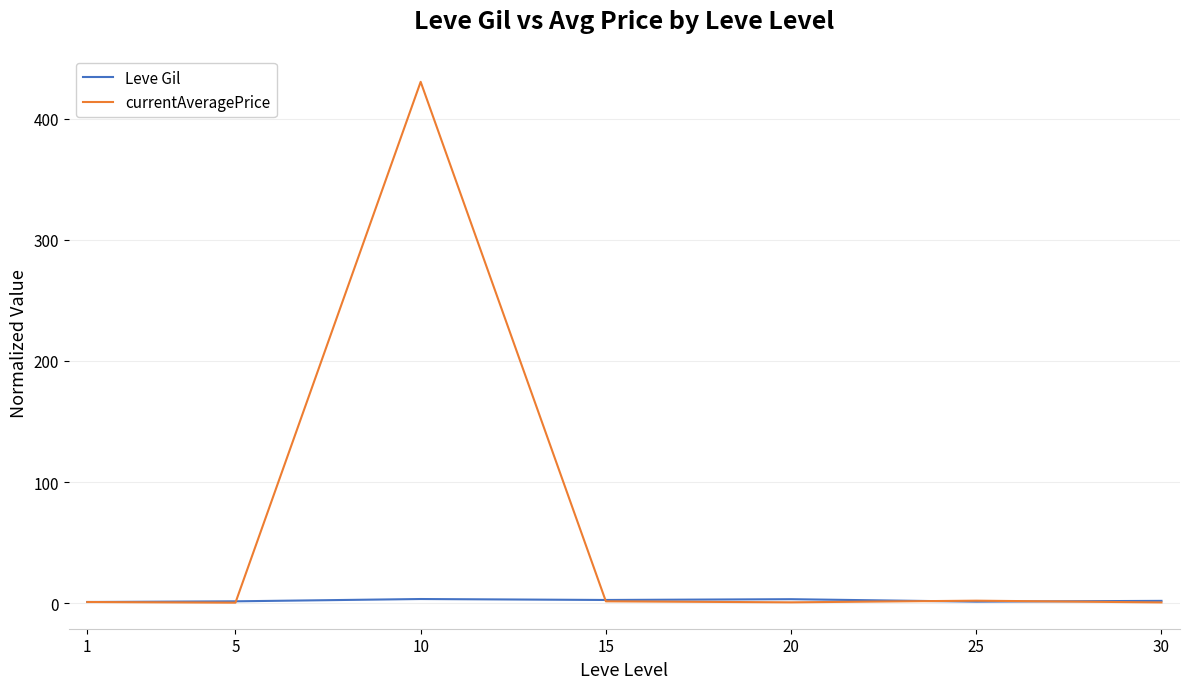

Which series has the largest range (max minus min)?

currentAveragePrice